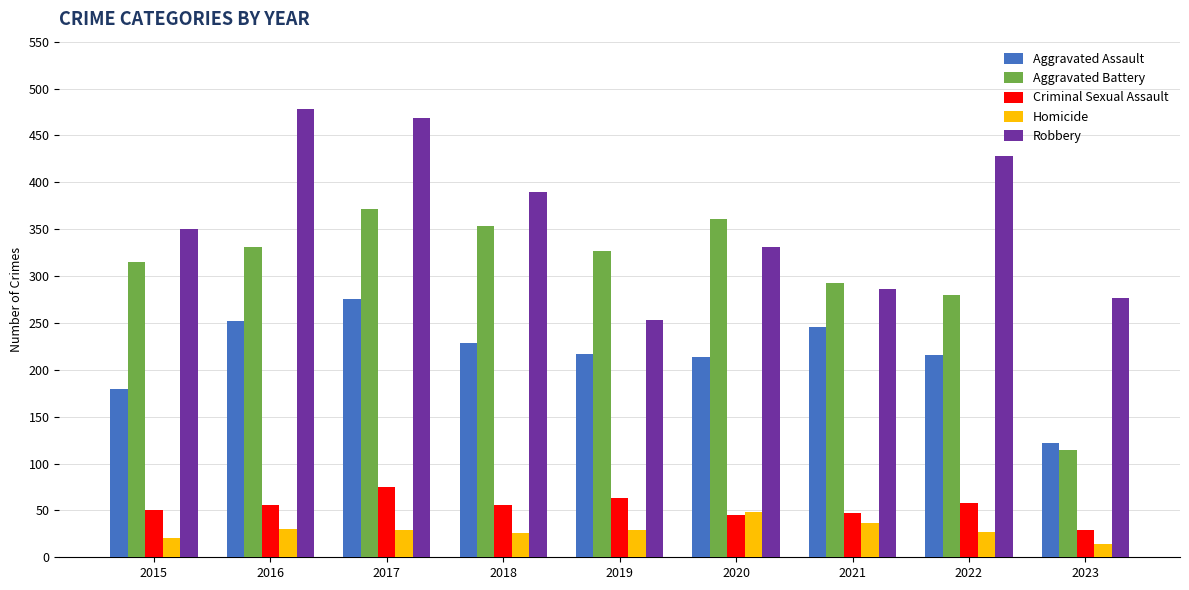

What is the difference between the second highest and second lowest values in the Robbery series?

192